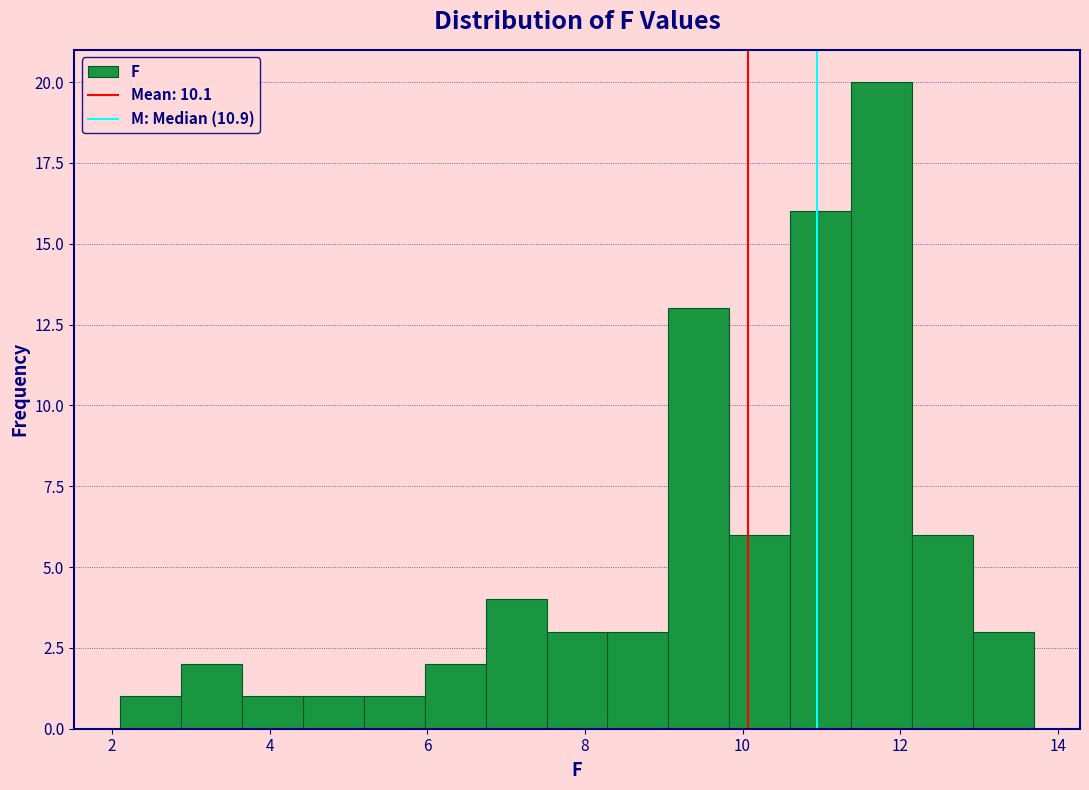

Read against the x-axis, roughly where is the centre of the tallest bar?

11.8